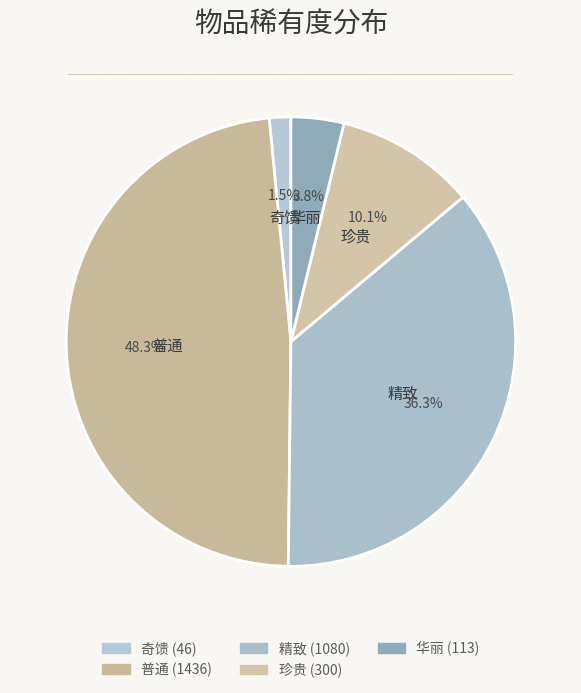

How many slices are in this pie chart?

5